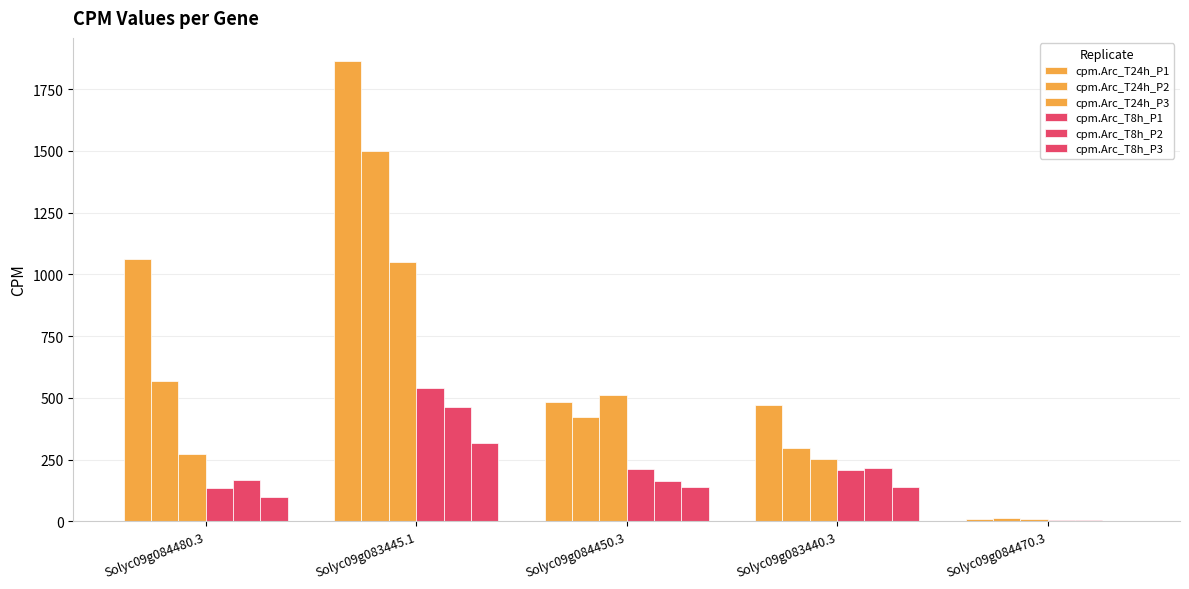

What is the label of the 4th bar from the left?

Solyc09g083440.3